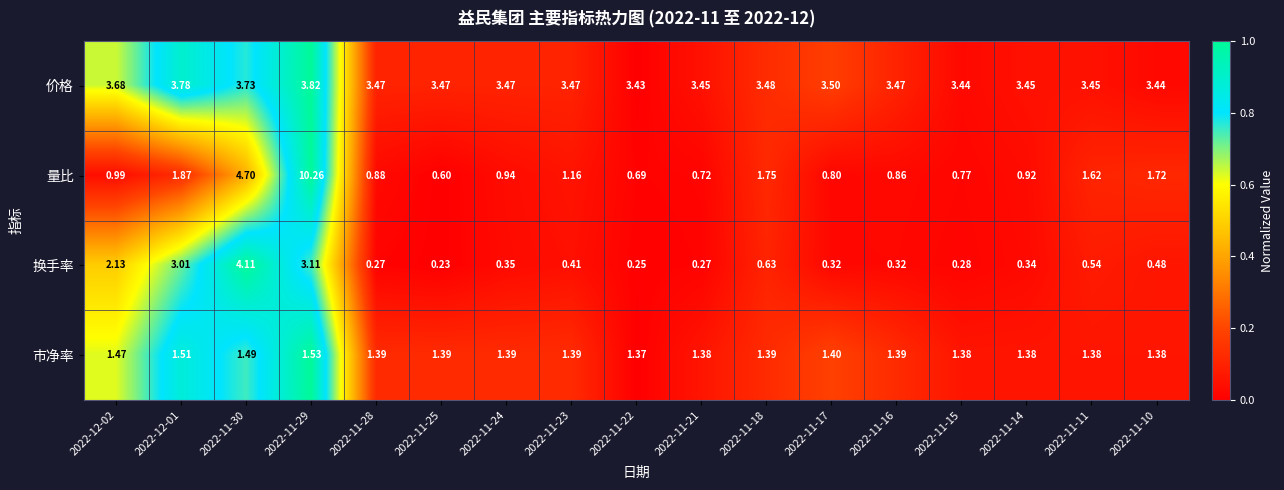

At 2022-11-23, list the series in order from smallest to largest.

换手率, 量比, 市净率, 价格